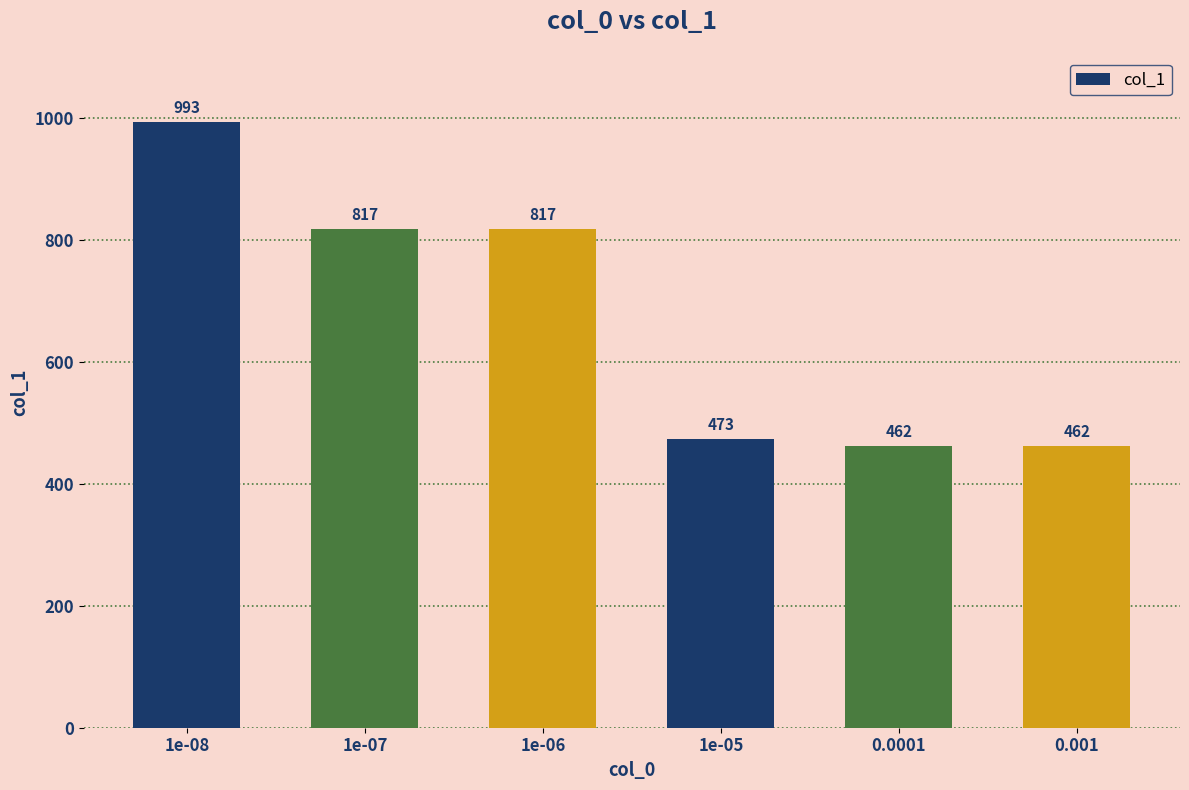

What is the label of the 2nd bar from the right?

0.0001